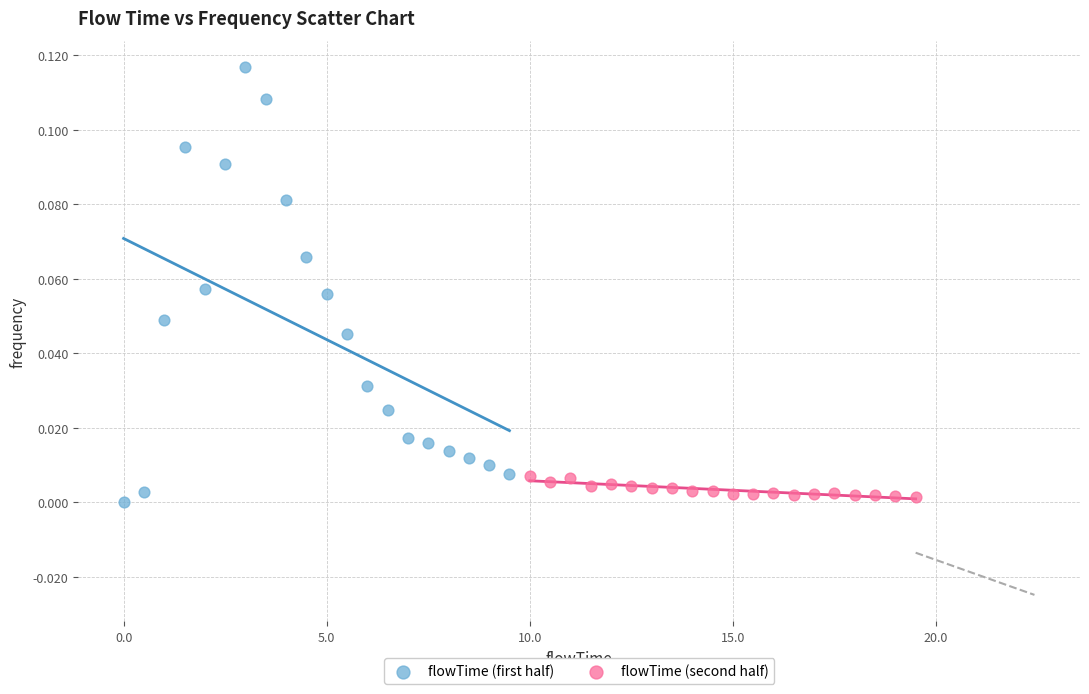

Which series contains the highest Y value?

flowTime (first half)